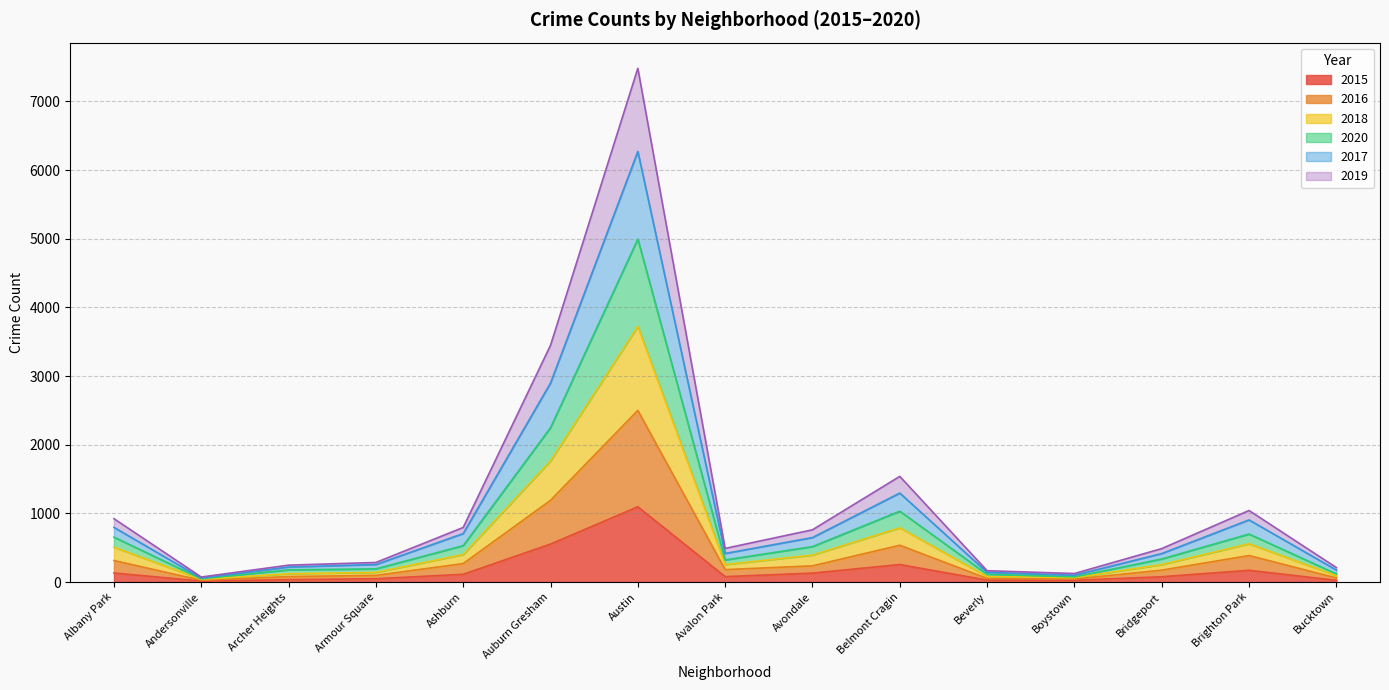

True or false: 2015 has a value of 255 at Belmont Cragin.

True